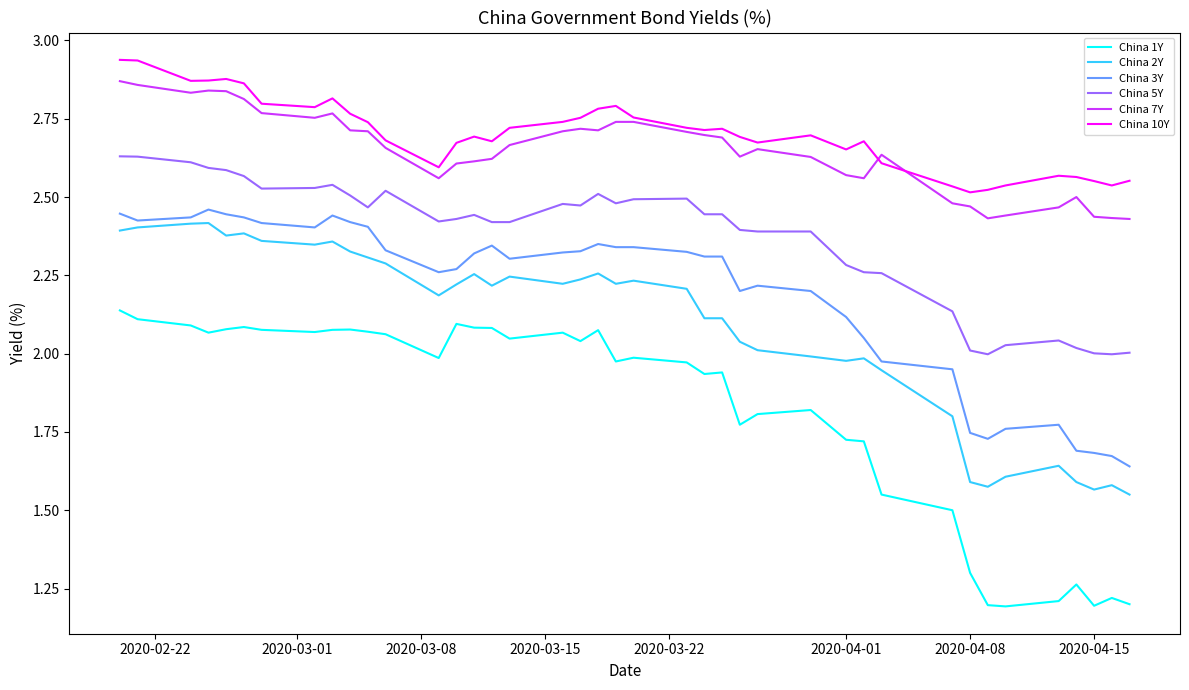

Which series has the widest spread of values?

China 1Y